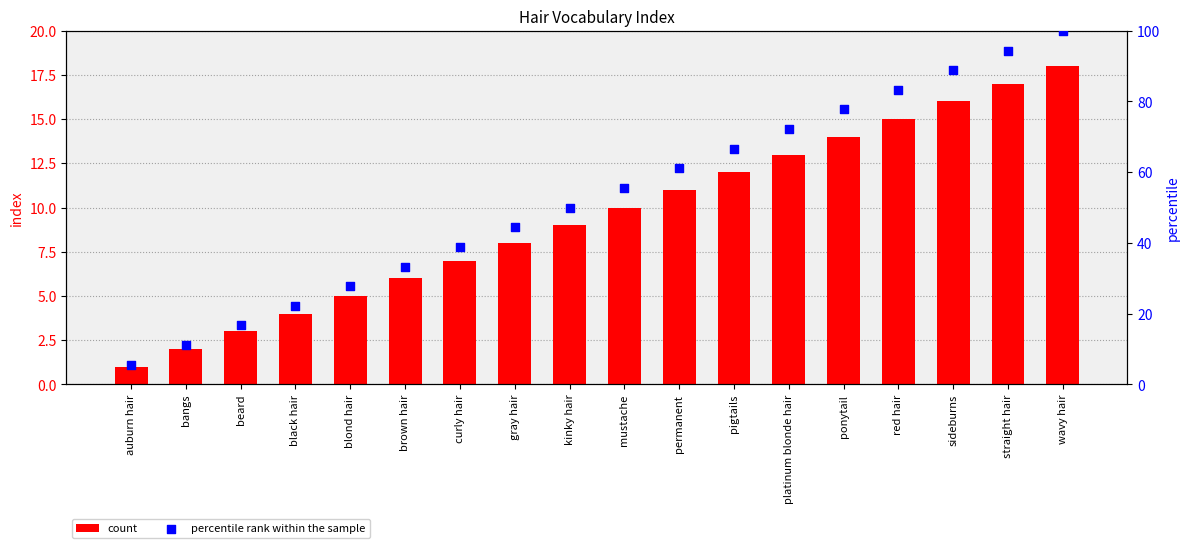

Which series has the largest total across all categories?

percentile rank within the sample